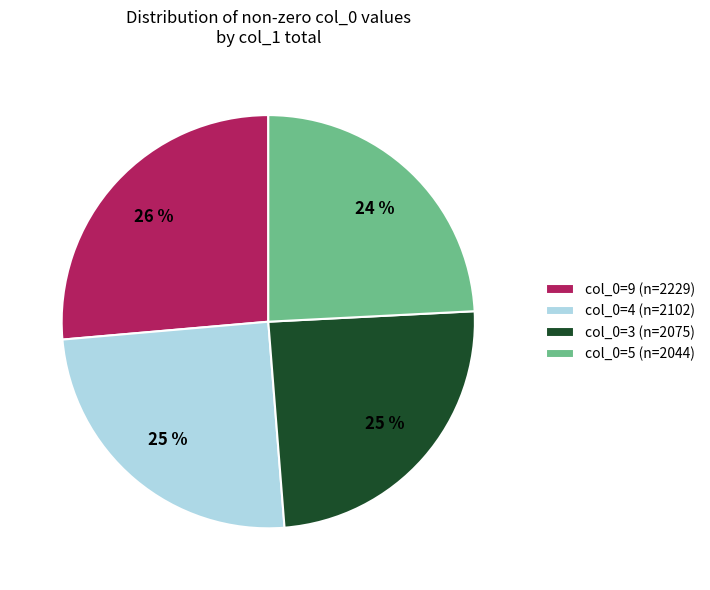

Do col_0=4 (n=2102) and col_0=5 (n=2044) together represent more than half of the pie?

No